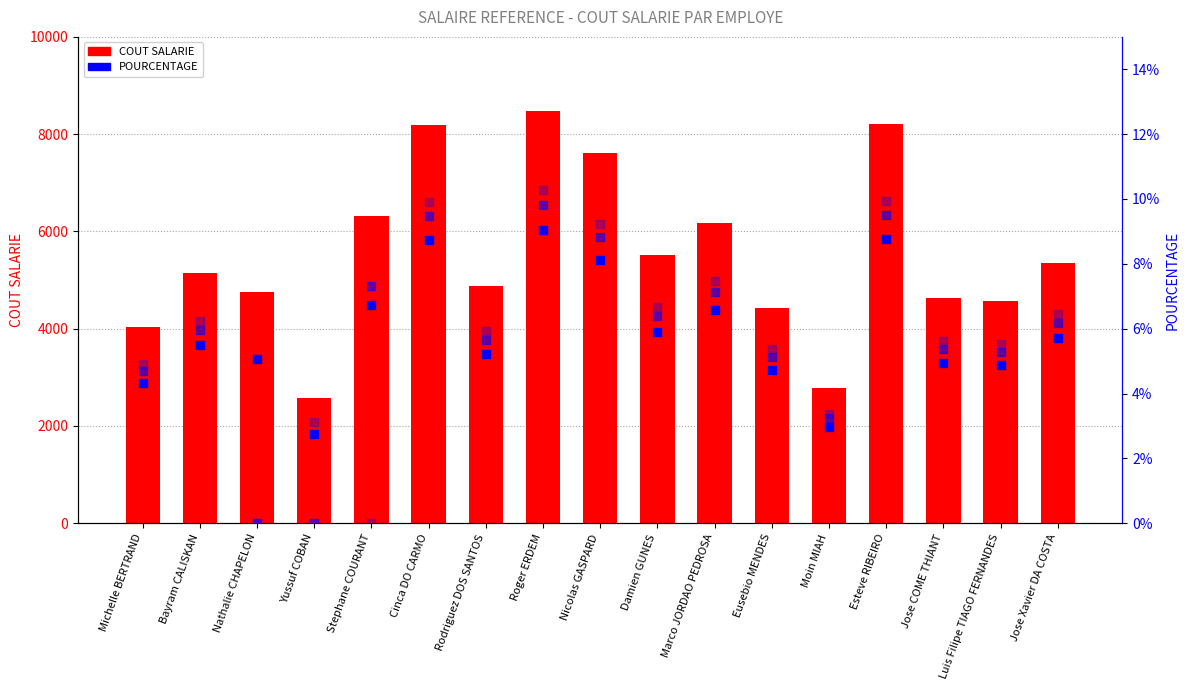

Which series has the largest total across all categories?

COUT SALARIE